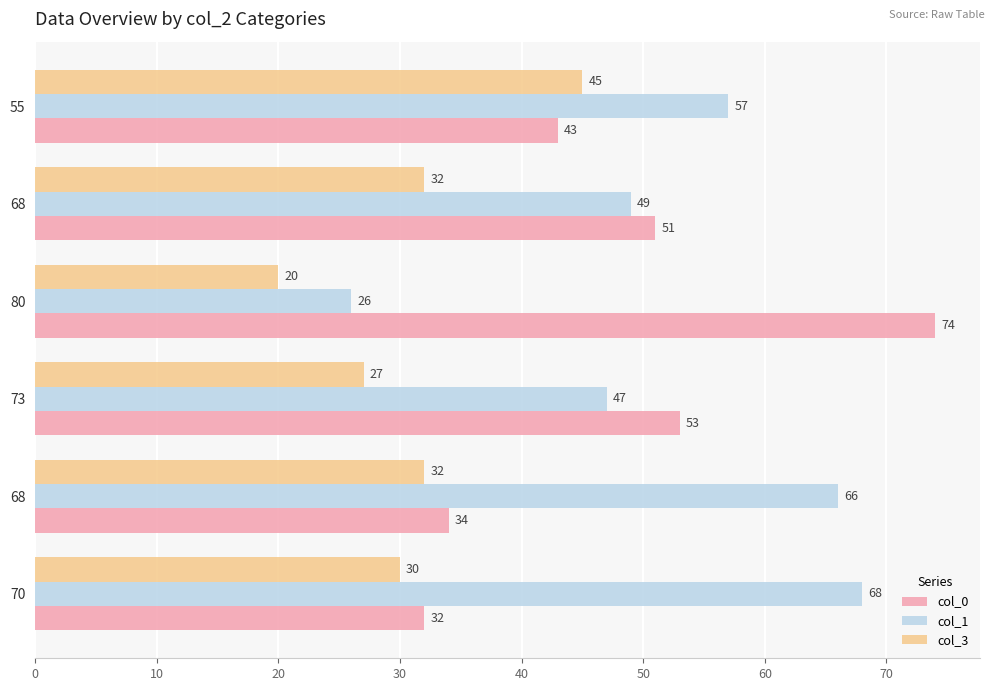

What are all the series names shown in the legend?

col_0, col_1, col_3